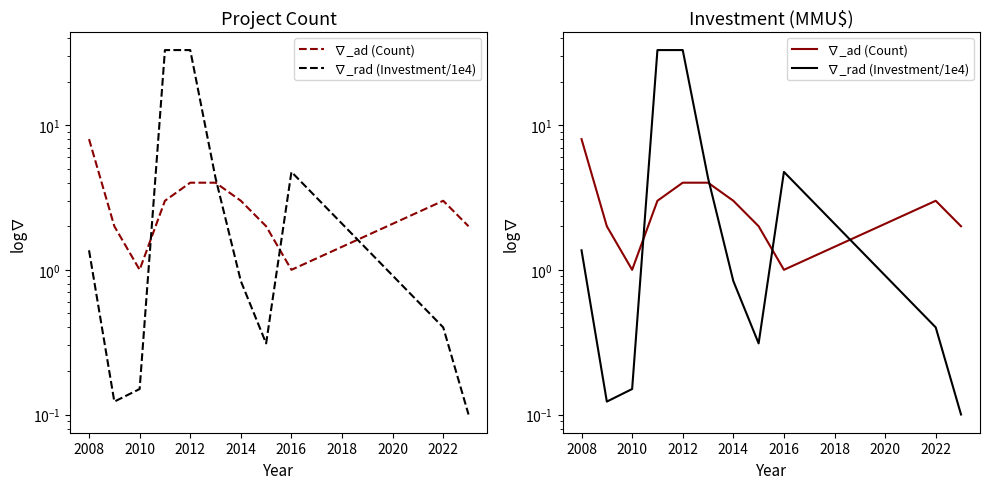

What are all the series names shown in the legend?

∇_ad (Count), ∇_rad (Investment/1e4)